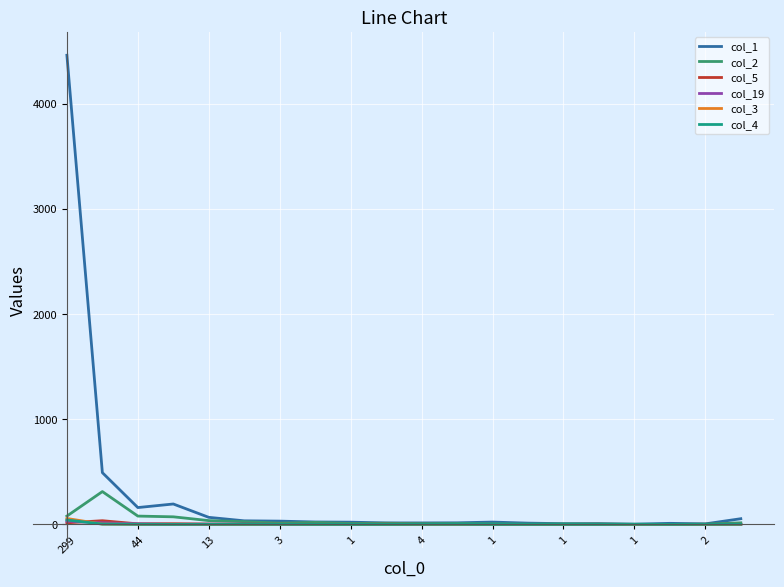

Which series has the largest total across all categories?

col_1